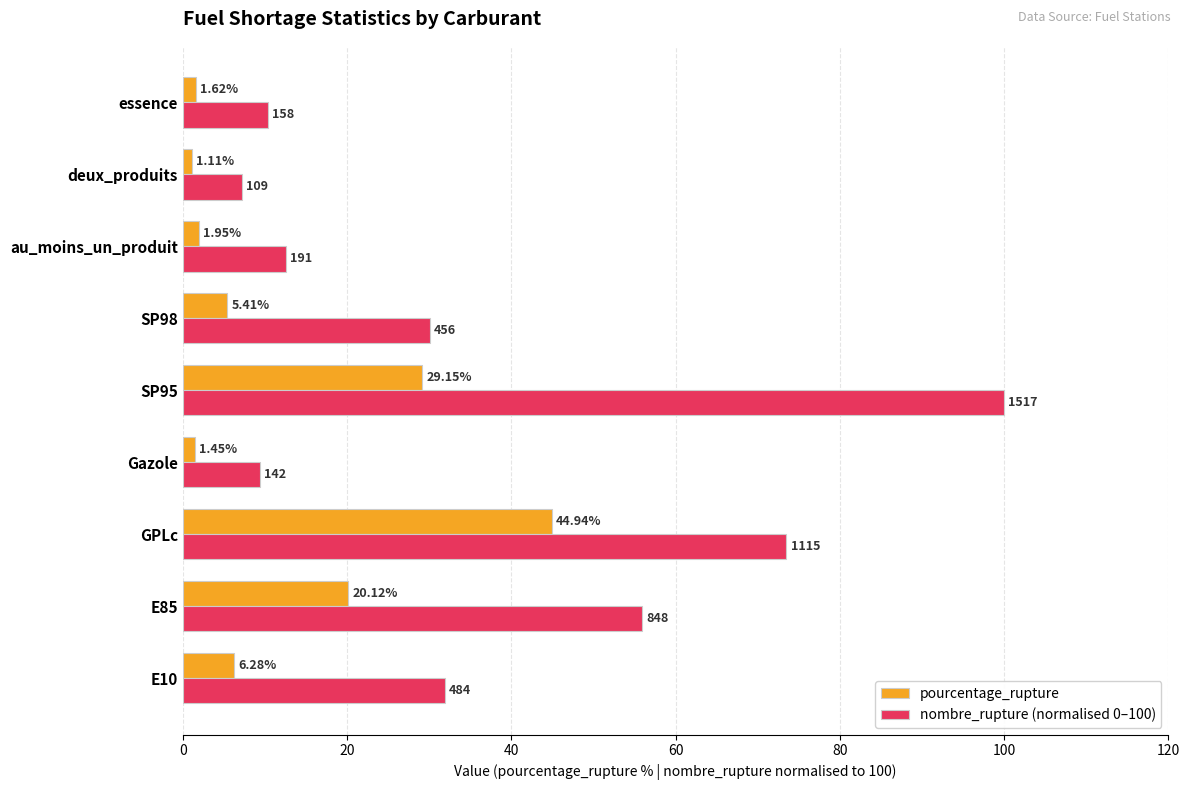

At which category is the sum across all series the highest?

SP95